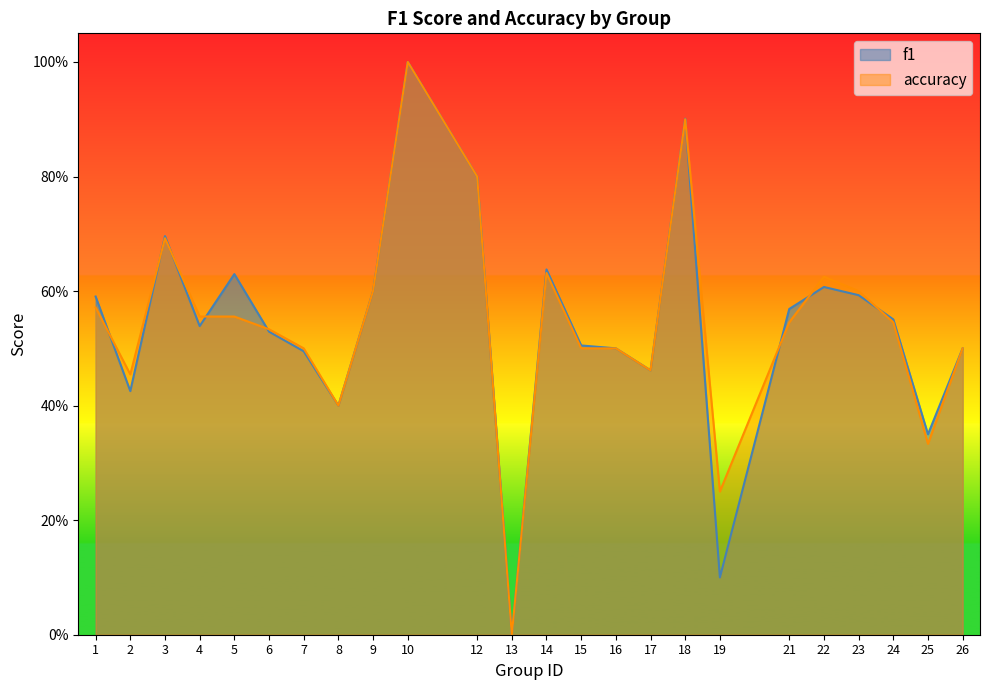

How many lines are shown in the chart?

2